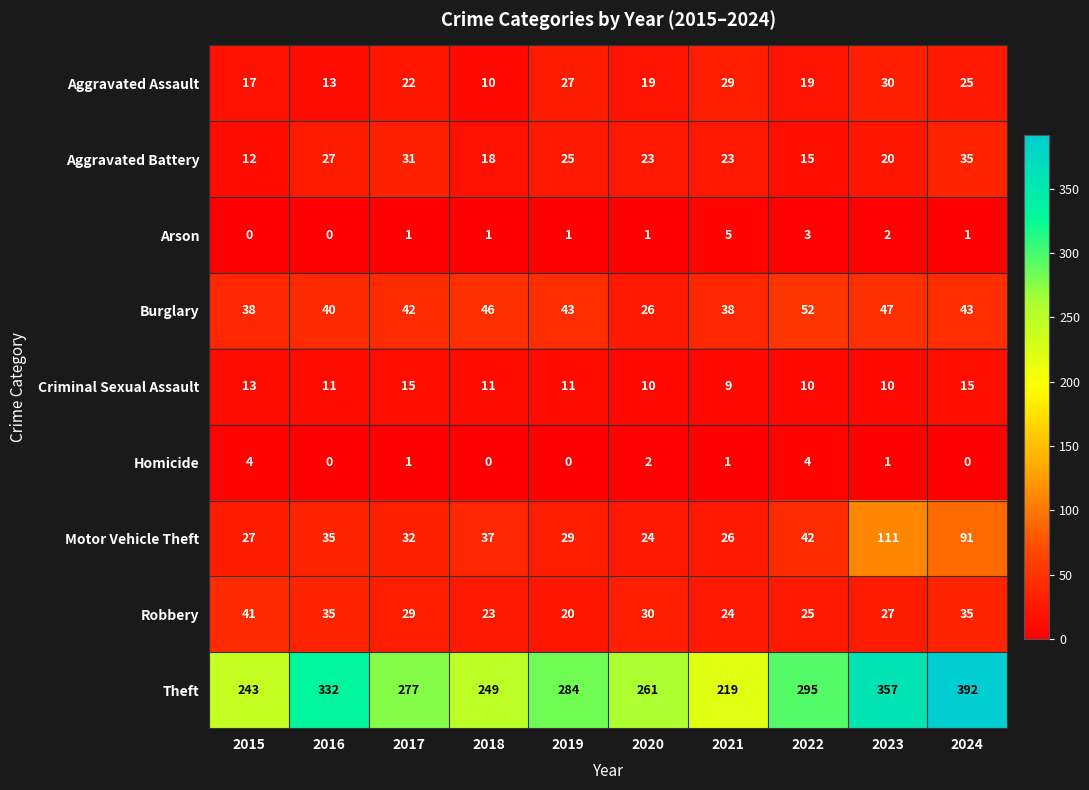

What is the spread (max minus min) of values at 2024?

392